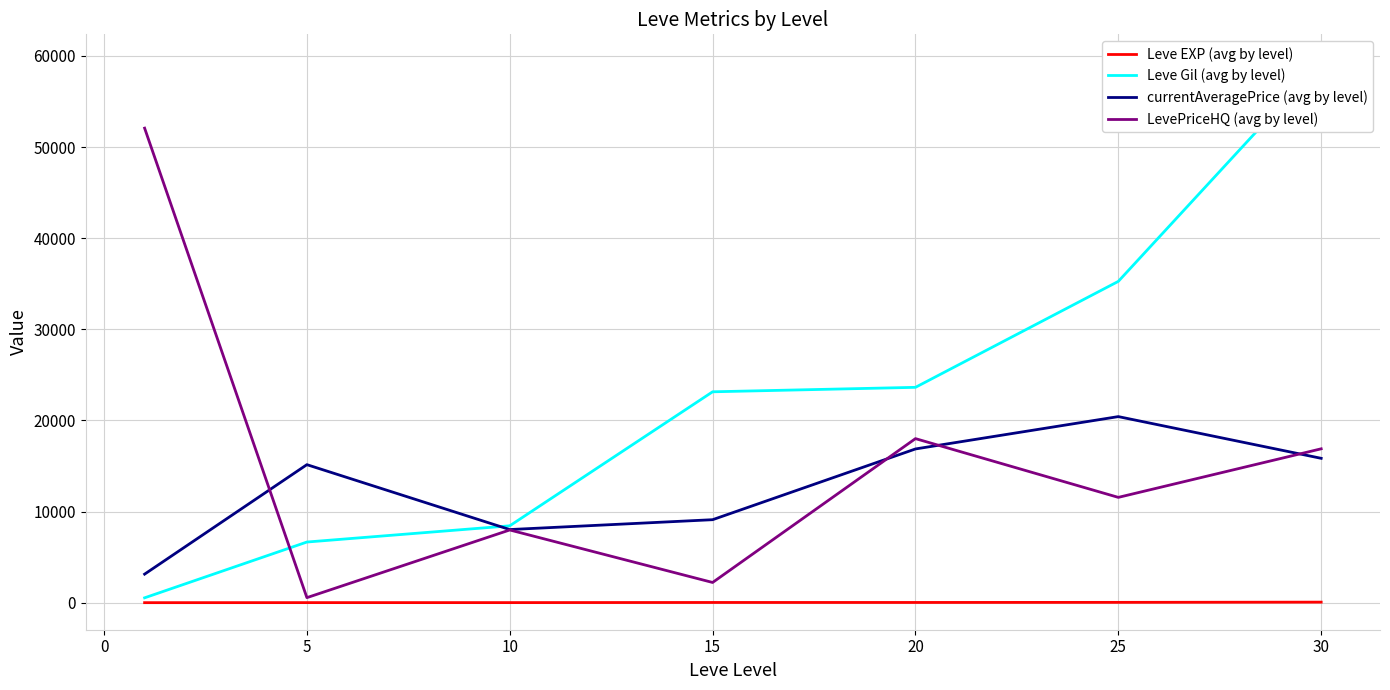

True or false: currentAveragePrice (avg by level) has a value of 15147.0 at 5.

True